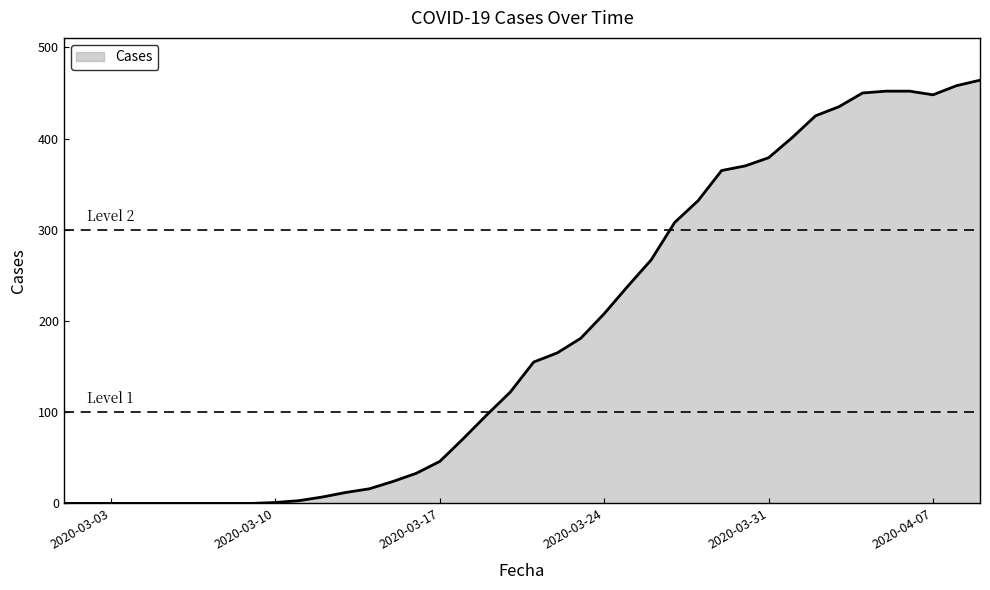

What is the greatest value displayed?

464